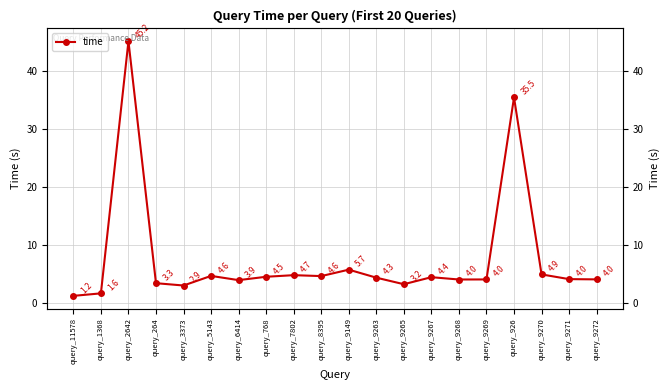

What is the label of the 19th point from the left?

query_9271